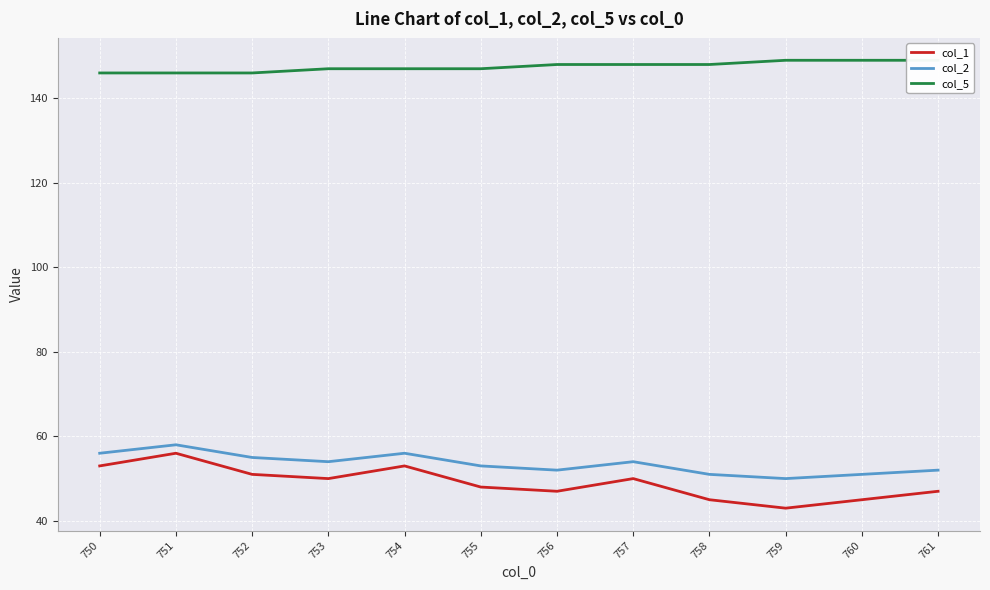

How many values in the col_5 series are below 148?

6